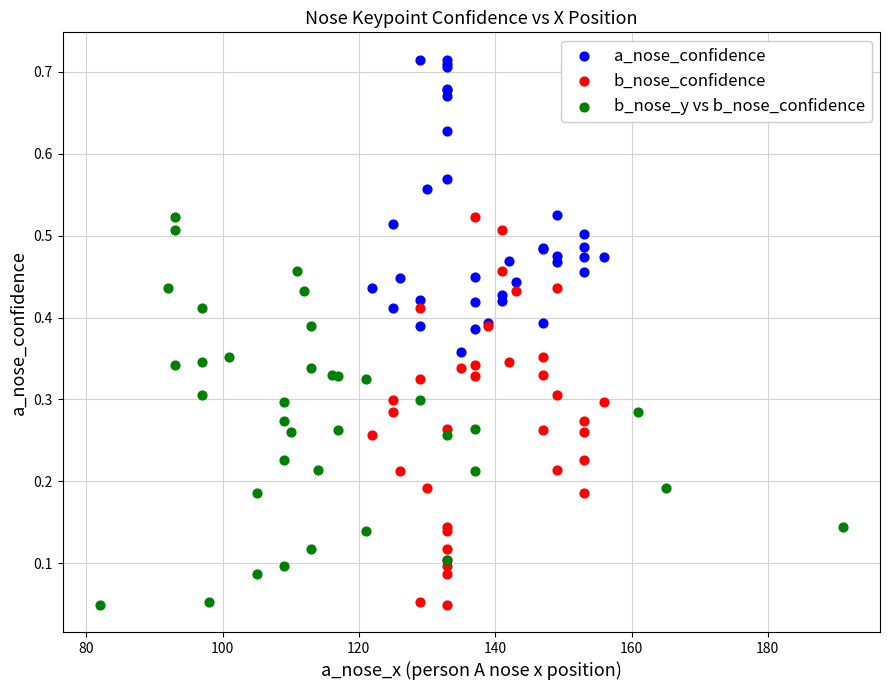

Which series reaches the maximum Y coordinate?

a_nose_confidence